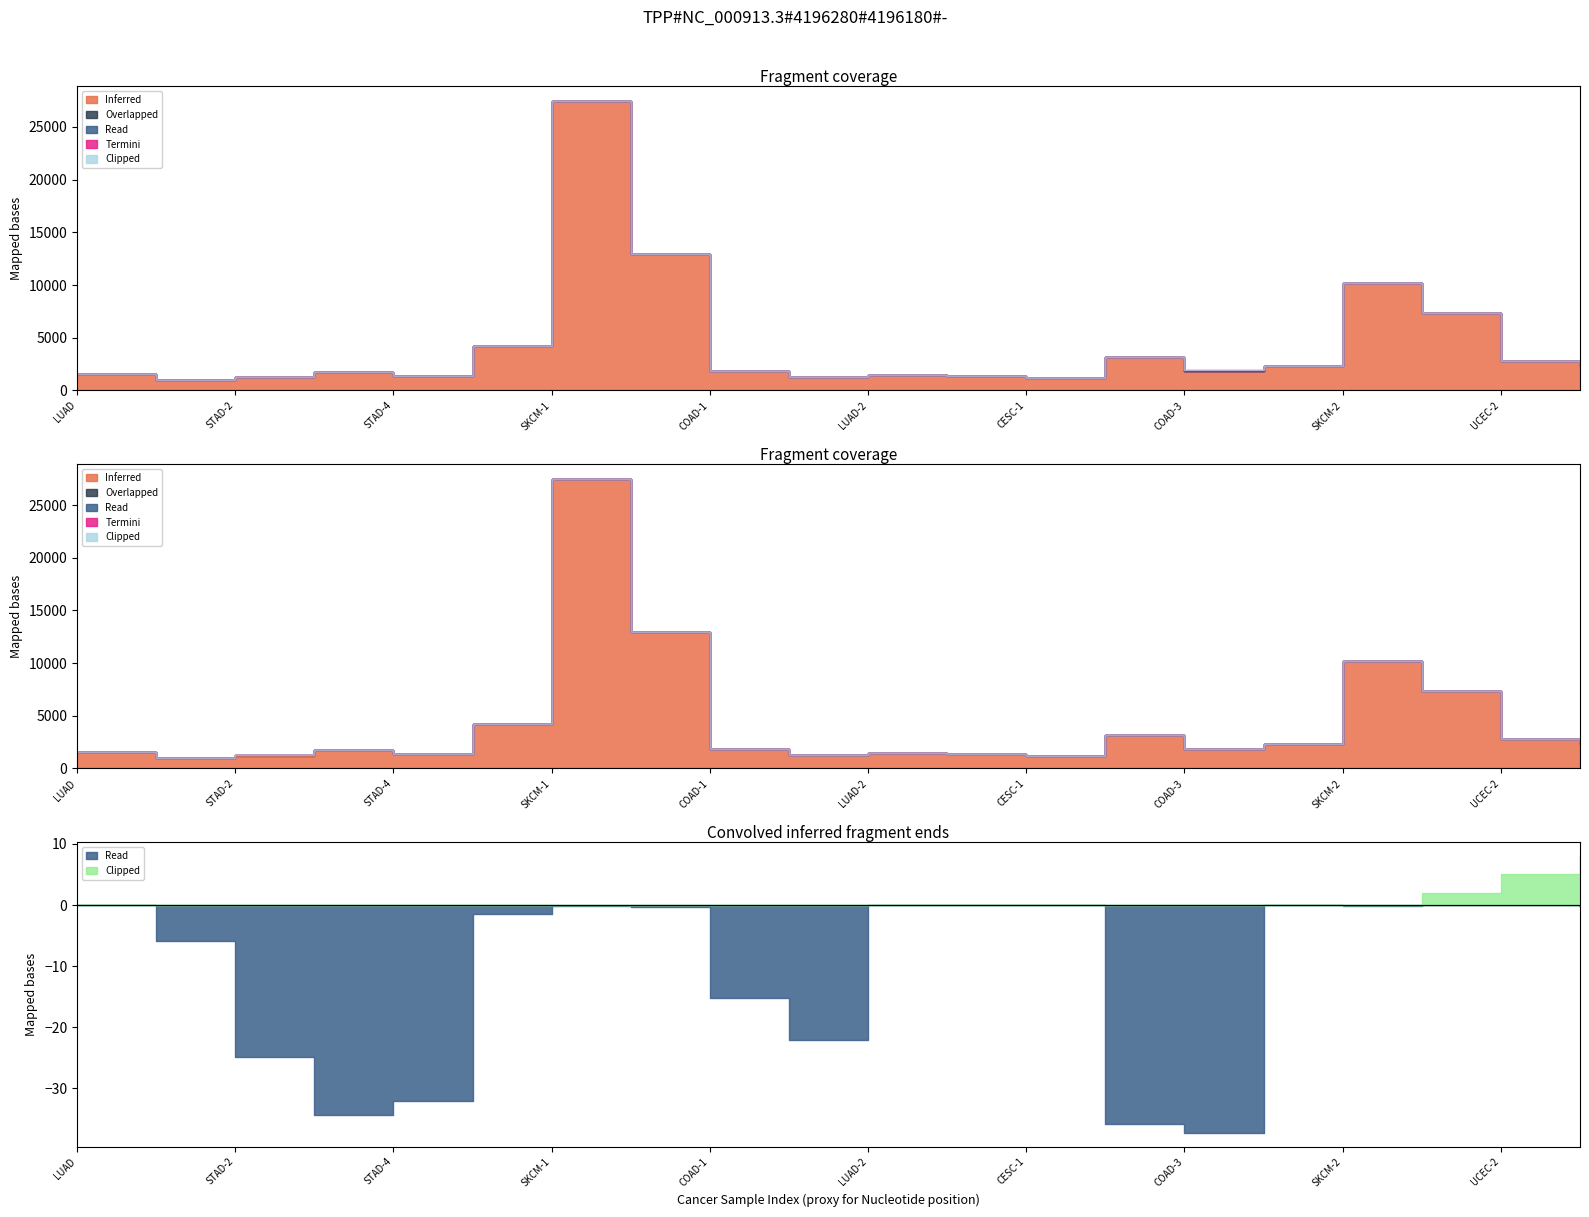

Reading right to left, list all the values displayed in this chart.

Inferred: SKCM-3=2324.0	UCEC-2=2788.0	UCEC-1=7314.0	SKCM-2=10167.0	BLCA-2=2299.0	COAD-3=1852.0	COAD-2=3139.0	CESC-1=1221.0	BLCA-1=1366.0	LUAD-2=1453.0	STAD-5=1238.0	COAD-1=1837.0	READ=12926.0	SKCM-1=27493.0	BRCA=4231.0	STAD-4=1345.0	STAD-3=1708.0	STAD-2=1229.0	STAD-1=1030.0	LUAD=1601.0
Overlapped: SKCM-3=0.3	UCEC-2=0.0	UCEC-1=0.1	SKCM-2=0.1	BLCA-2=0.0	COAD-3=37.2	COAD-2=35.8	CESC-1=0.1	BLCA-1=0.0	LUAD-2=0.0	STAD-5=22.0	COAD-1=15.2	READ=0.3	SKCM-1=0.1	BRCA=1.5	STAD-4=32.0	STAD-3=34.4	STAD-2=24.8	STAD-1=6.0	LUAD=0.0
Read: SKCM-3=0.0	UCEC-2=2.0	UCEC-1=2.0	SKCM-2=2.0	BLCA-2=0.0	COAD-3=0.0	COAD-2=0.0	CESC-1=0.0	BLCA-1=2.0	LUAD-2=4.0	STAD-5=0.0	COAD-1=0.0	READ=2.0	SKCM-1=2.0	BRCA=1.0	STAD-4=0.0	STAD-3=0.0	STAD-2=0.0	STAD-1=0.0	LUAD=0.0
Termini: SKCM-3=0.0	UCEC-2=0.0	UCEC-1=0.0	SKCM-2=0.0	BLCA-2=0.0	COAD-3=2.0	COAD-2=1.0	CESC-1=0.0	BLCA-1=0.0	LUAD-2=0.0	STAD-5=1.0	COAD-1=0.0	READ=0.0	SKCM-1=2.0	BRCA=0.0	STAD-4=0.0	STAD-3=2.0	STAD-2=0.0	STAD-1=0.0	LUAD=0.0
Clipped: SKCM-3=0.0	UCEC-2=1.0	UCEC-1=2.0	SKCM-2=0.0	BLCA-2=1.0	COAD-3=0.0	COAD-2=0.0	CESC-1=0.0	BLCA-1=0.0	LUAD-2=0.0	STAD-5=0.0	COAD-1=2.0	READ=2.0	SKCM-1=0.0	BRCA=1.0	STAD-4=0.0	STAD-3=0.0	STAD-2=0.0	STAD-1=0.0	LUAD=0.0